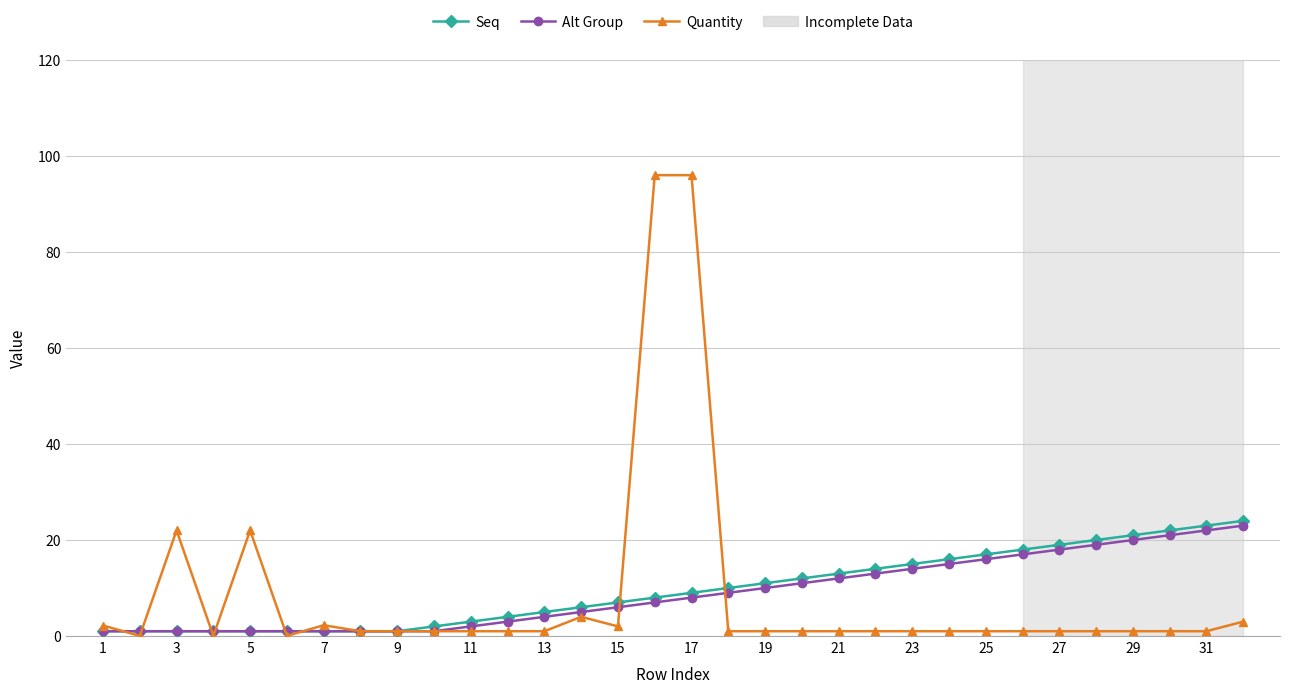

What is the value of the Alt Group point at the 27th from the left?

18.0